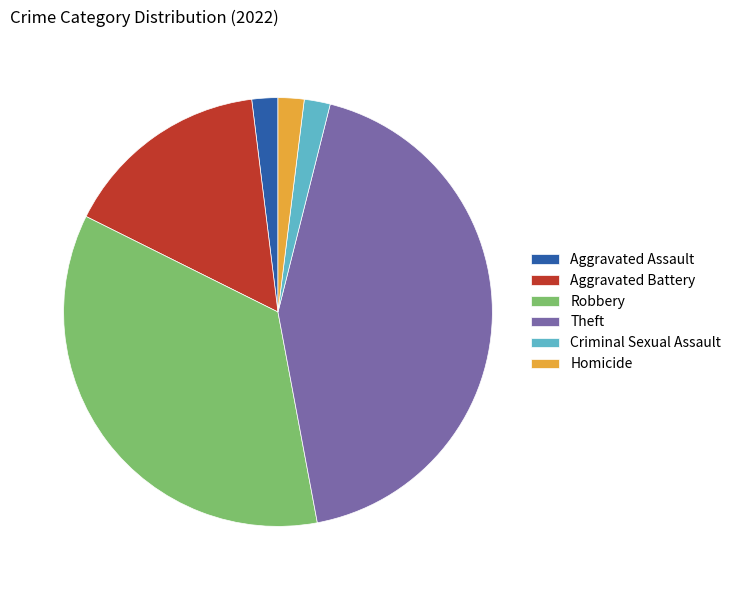

Is it true that Robbery is 50% of the pie?

False